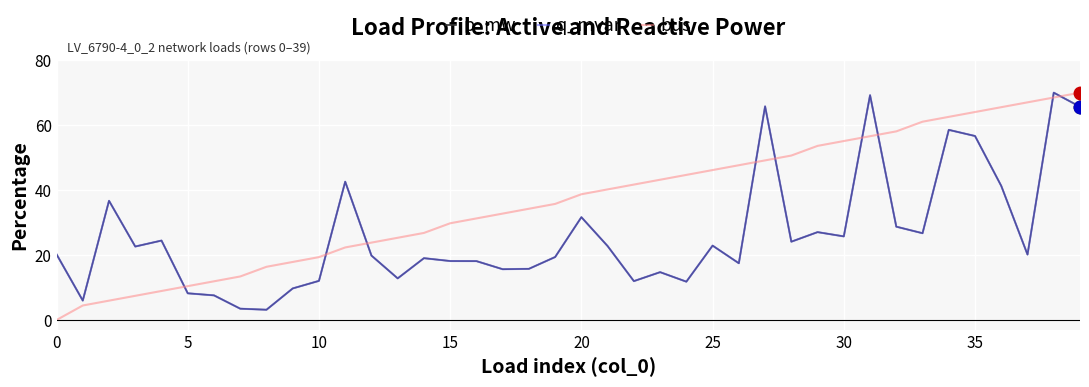

What is the average value of the p_mw series?

26.2